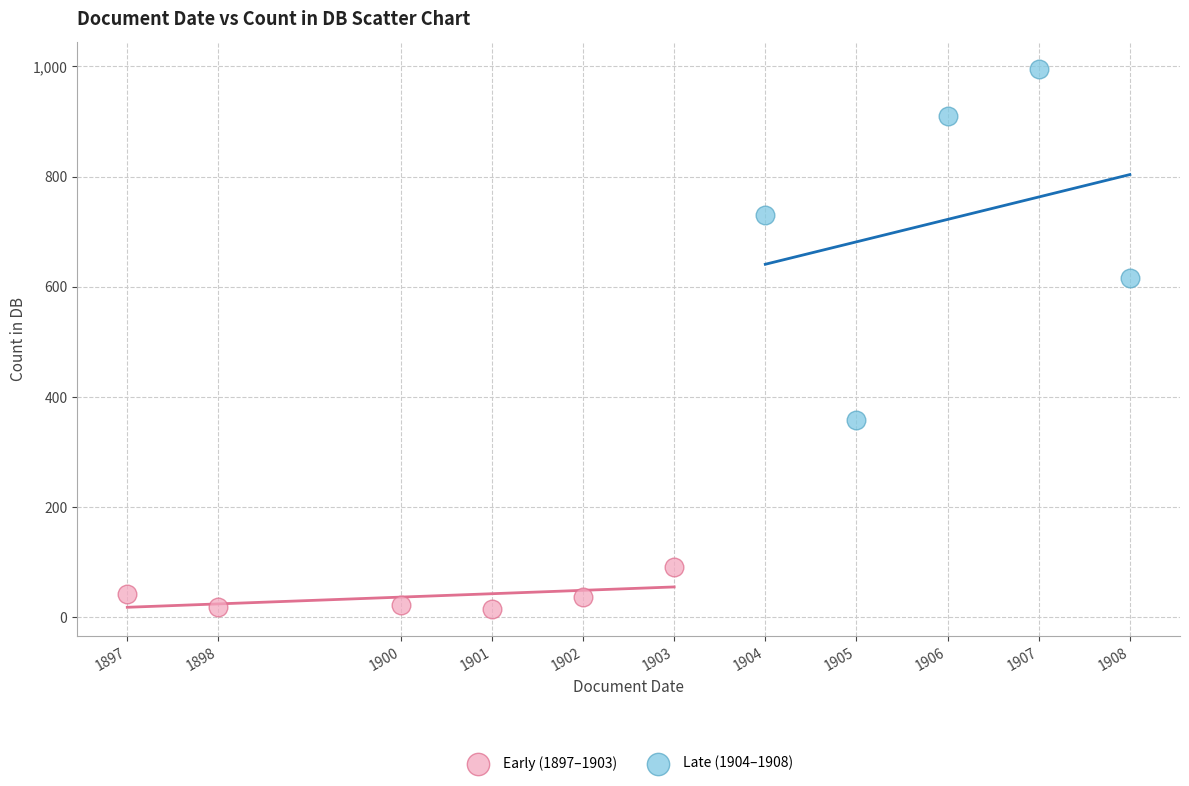

Which series has the largest Y range (max minus min)?

Late (1904–1908)